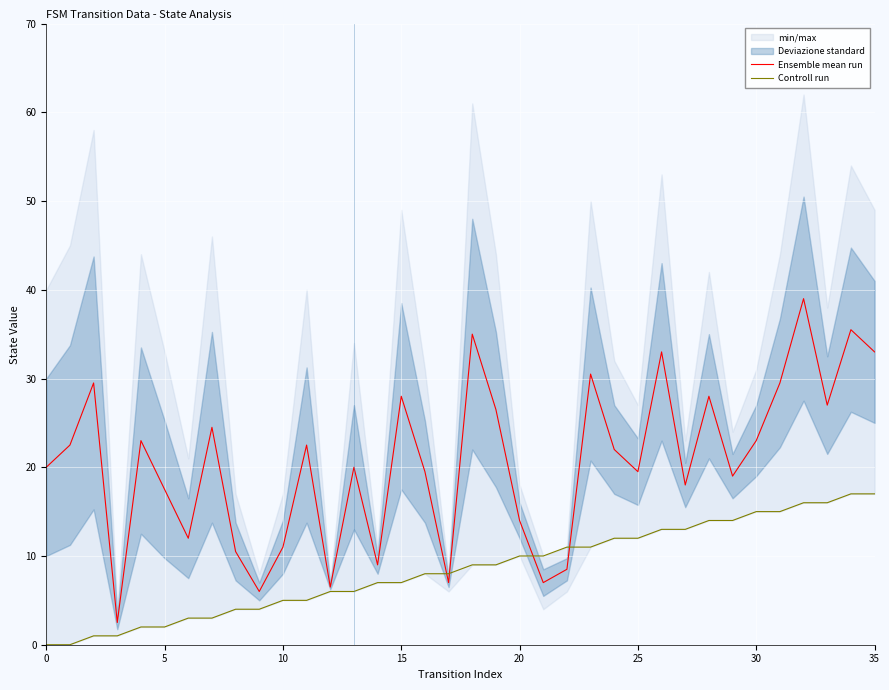

The value of Controll run at 24 is 4.2. True or false?

False